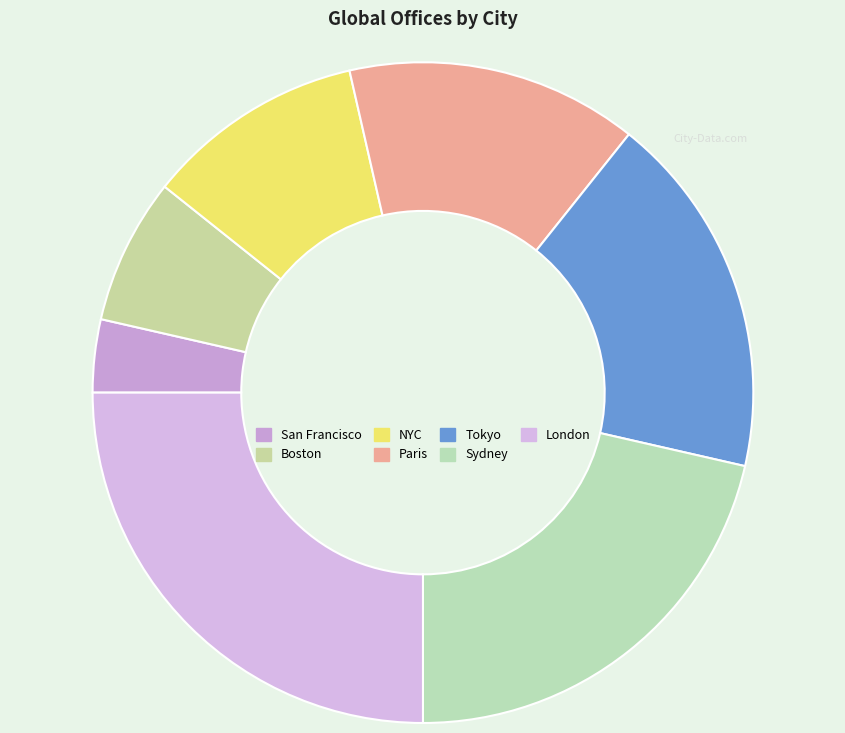

Count the number of slices in the pie.

7